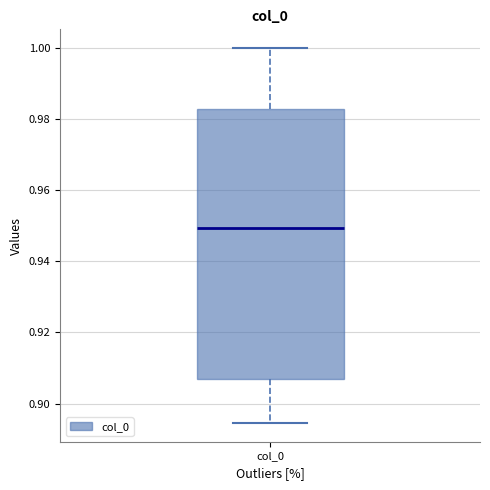

Transcribe this box plot: give where the median line is, the range the box spans, and where the two whiskers end, as read against the y-axis. The values are not printed on the chart, so give them approximately, as read against the axis.

median 0.950, box 0.906 to 0.982, whiskers 0.894 to 1.000